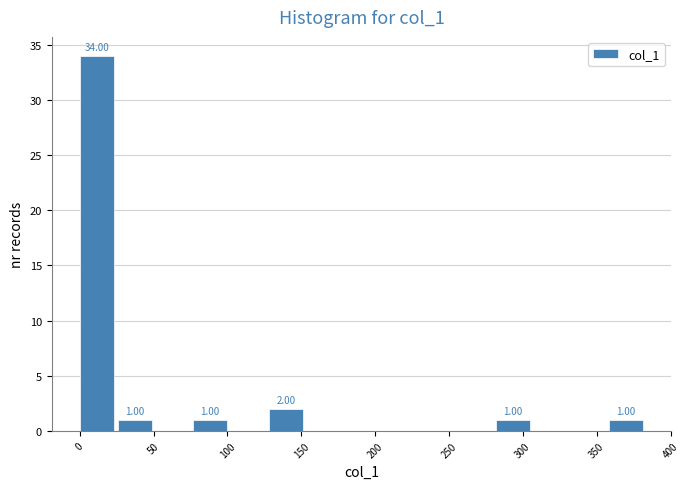

Over which range of the x-axis is the bar tallest?

0 to 25